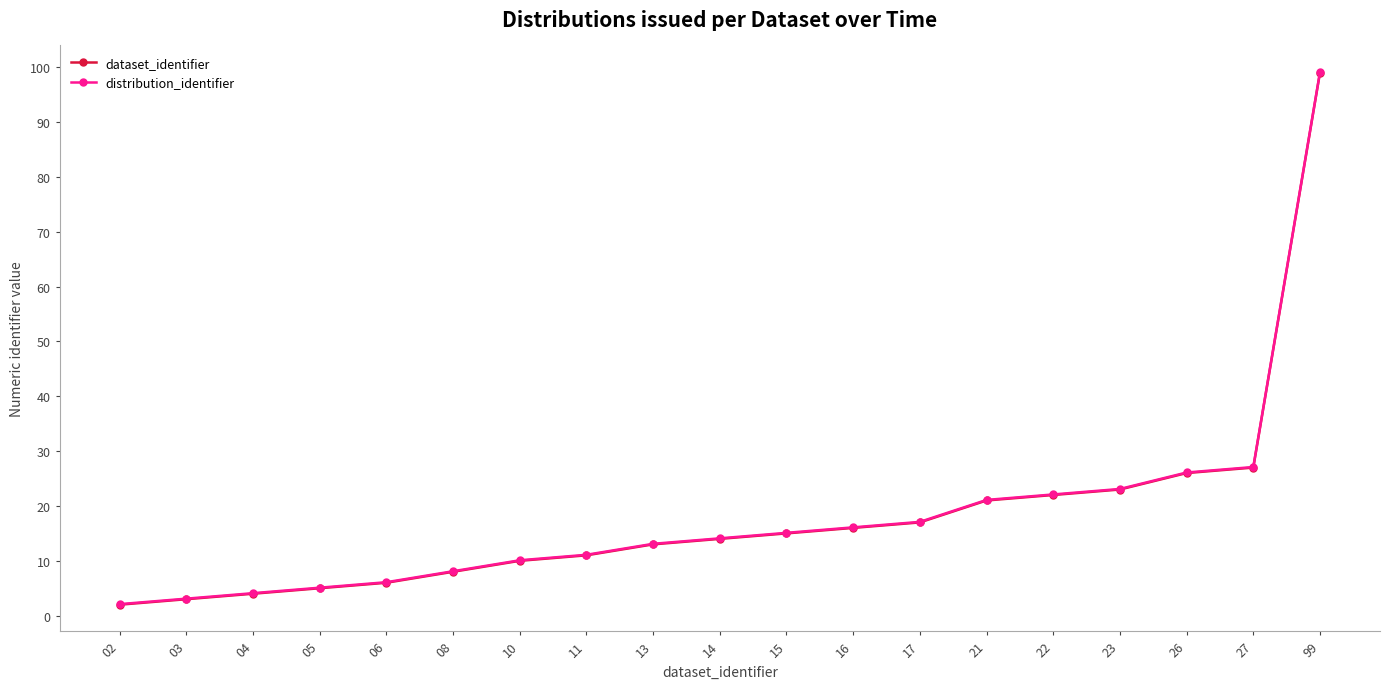

What is the minimum value shown in the chart?

2.0